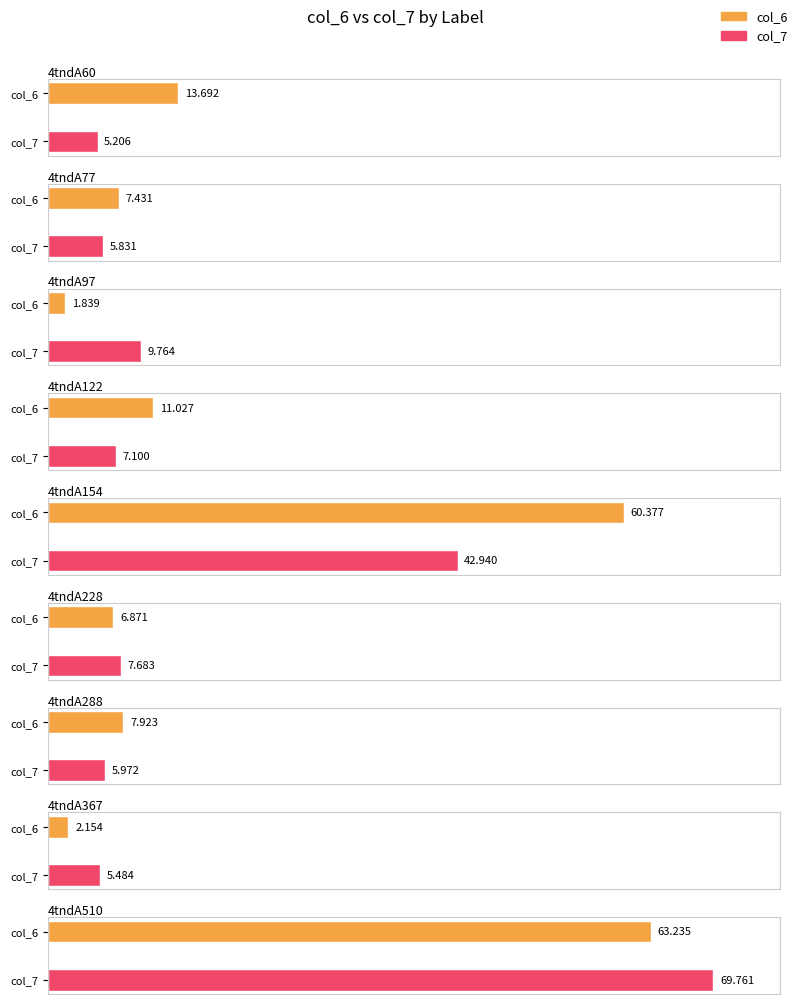

What is the value of the col_6 bar at the 7th from the left?

7.9